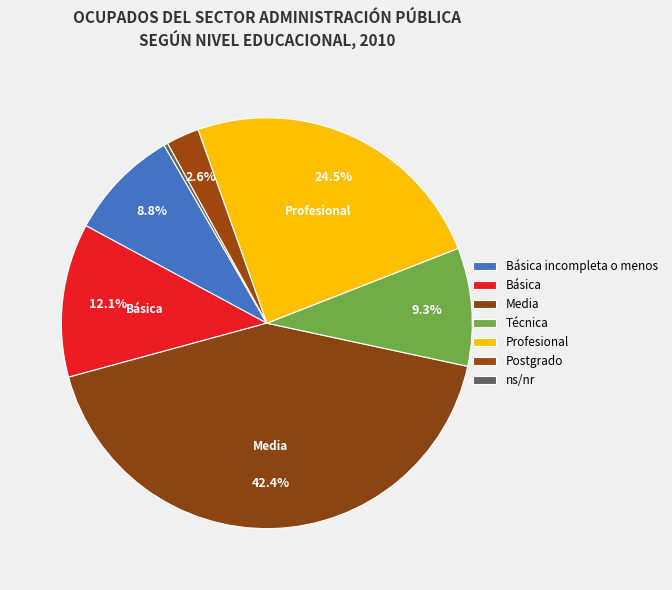

True or false: Media accounts for 55% of the total.

False